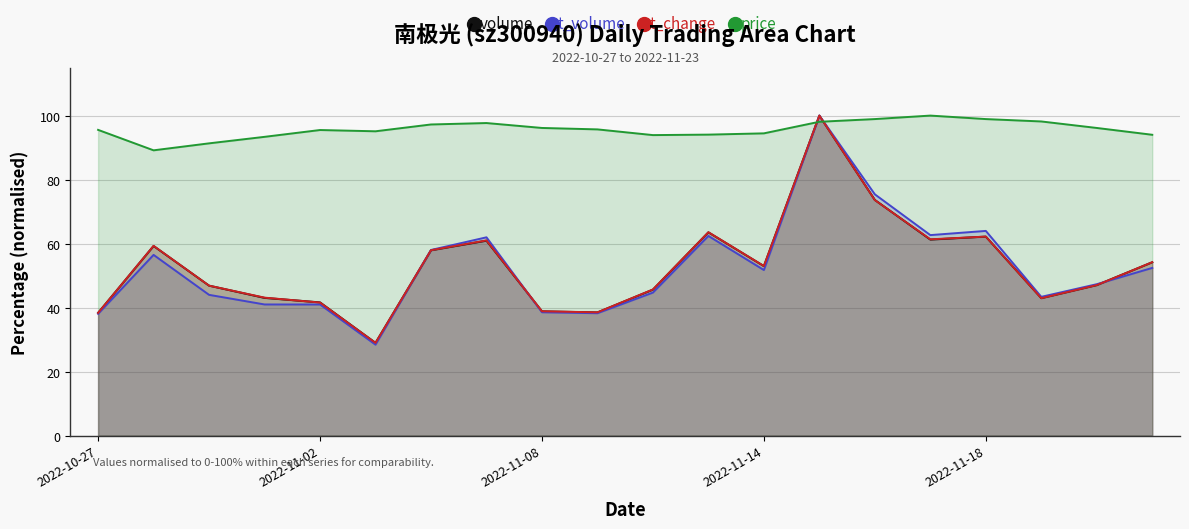

What is the minimum value for t_volume?

28.4